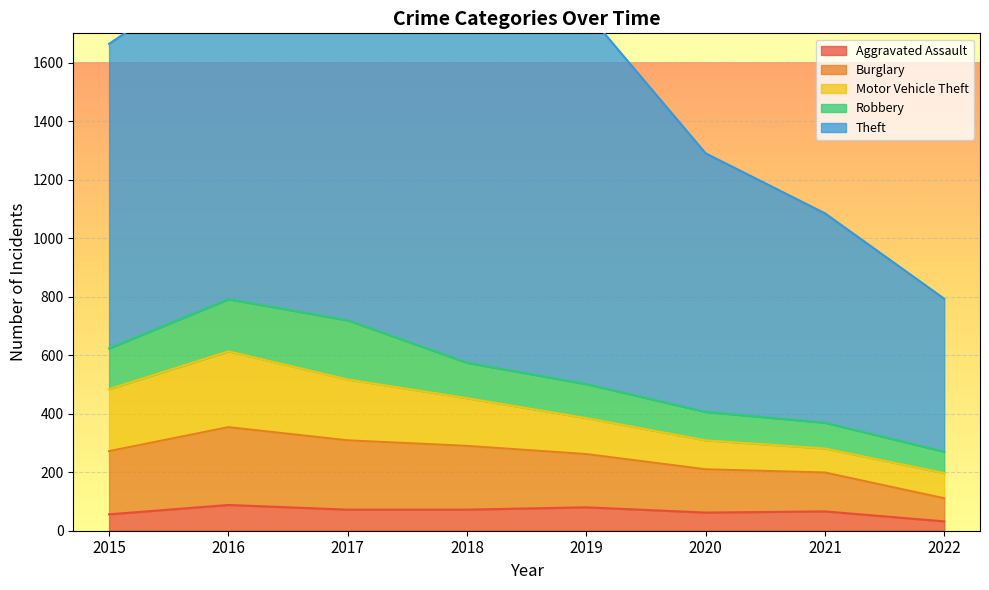

What is the value of the Robbery point at the 5th from the left?

116